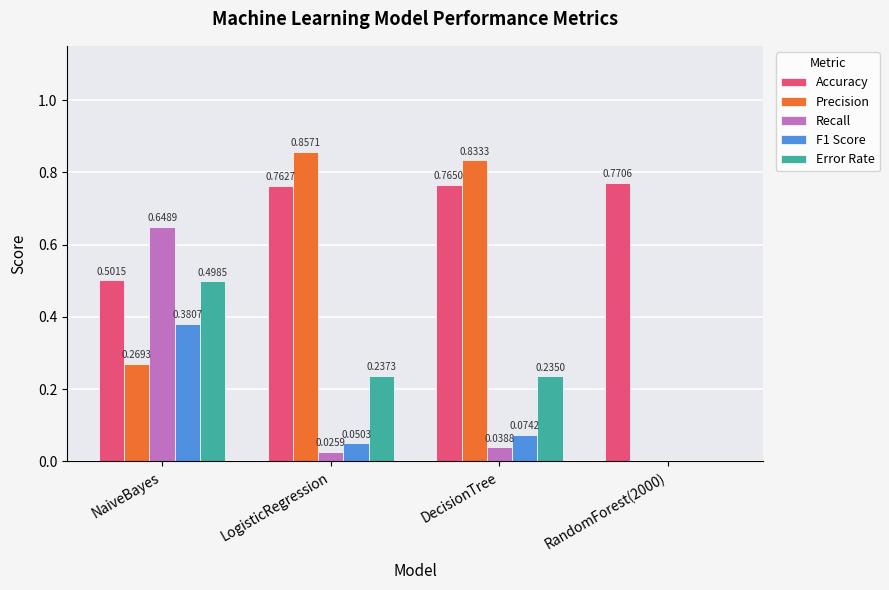

What is the sum of the Error Rate values at DecisionTree and LogisticRegression?

0.5